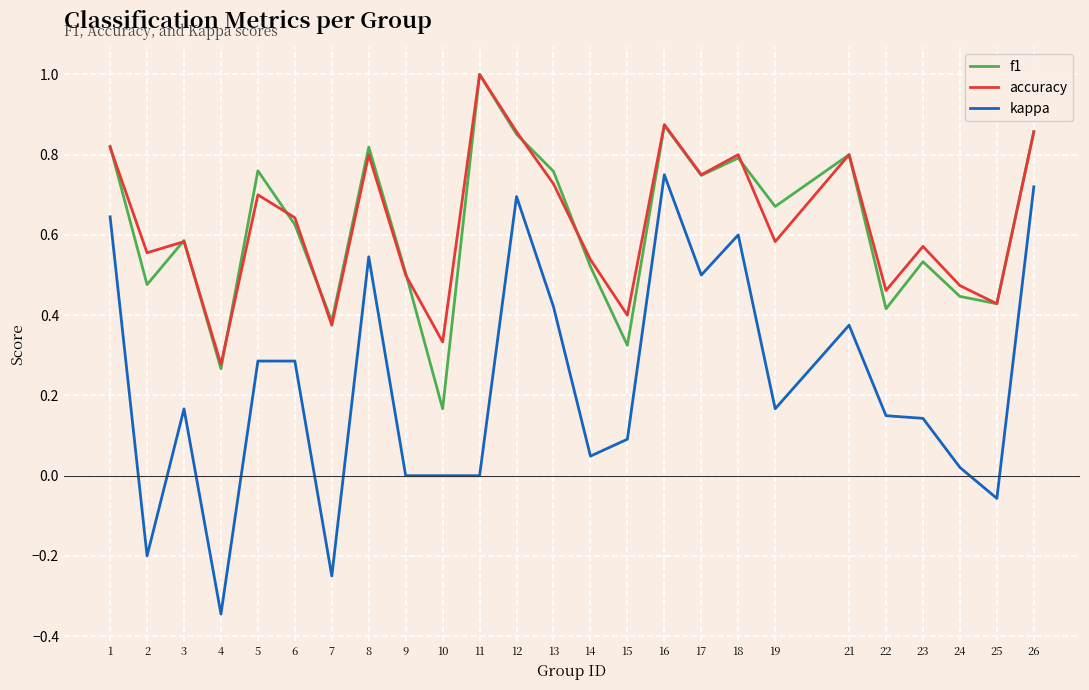

Is this an area chart (filled region under the line)?

No